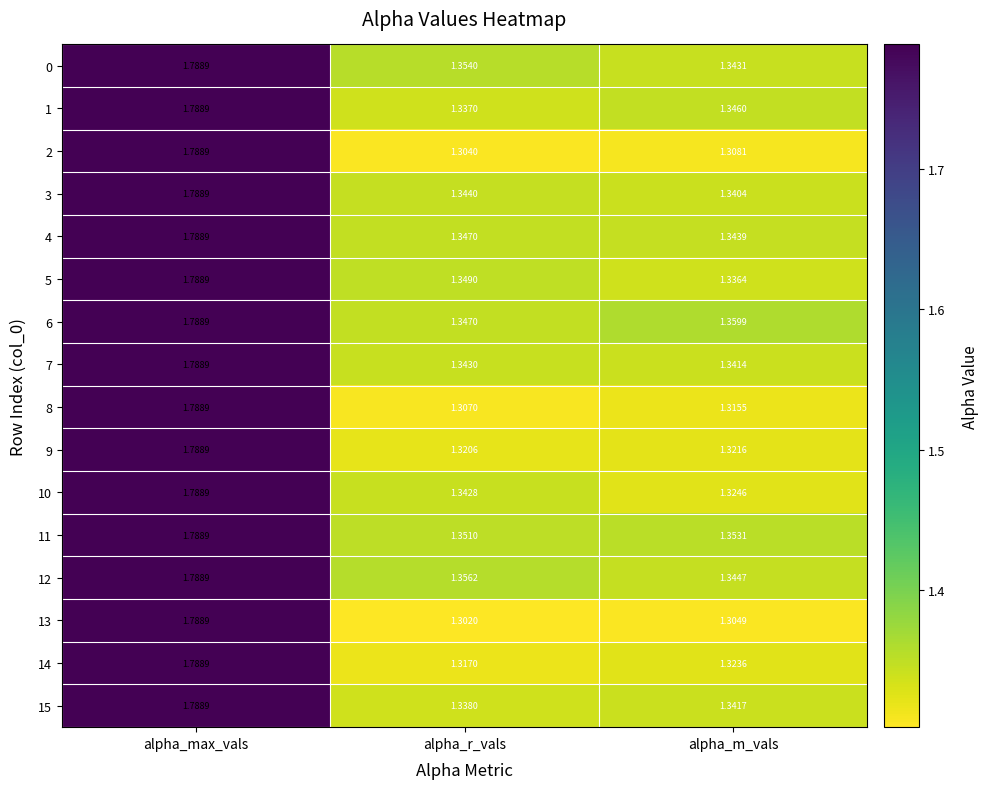

At which label does 10 reach its minimum?

alpha_m_vals